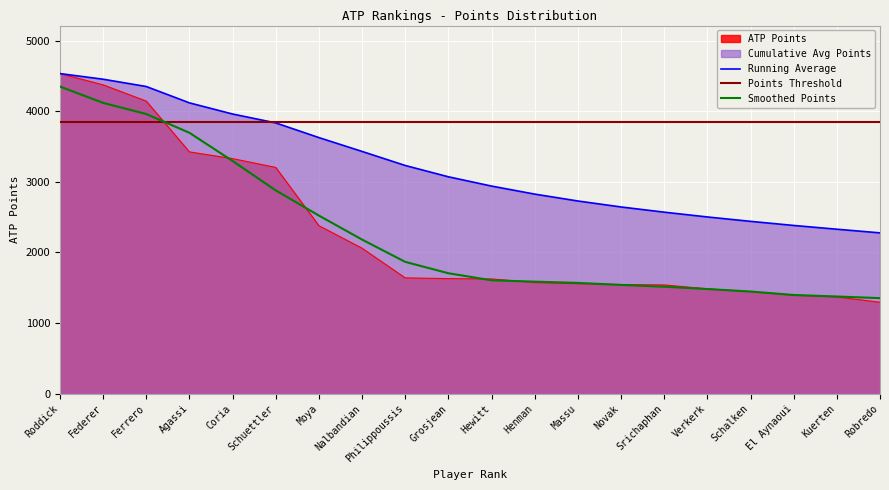

Approximately how many times larger is the value at Roddick compared to Nalbandian?

2.2